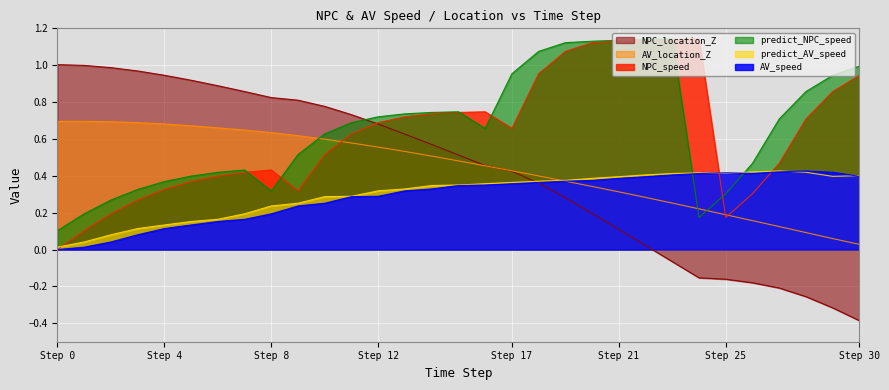

Does the chart display data point markers on the line(s)?

No